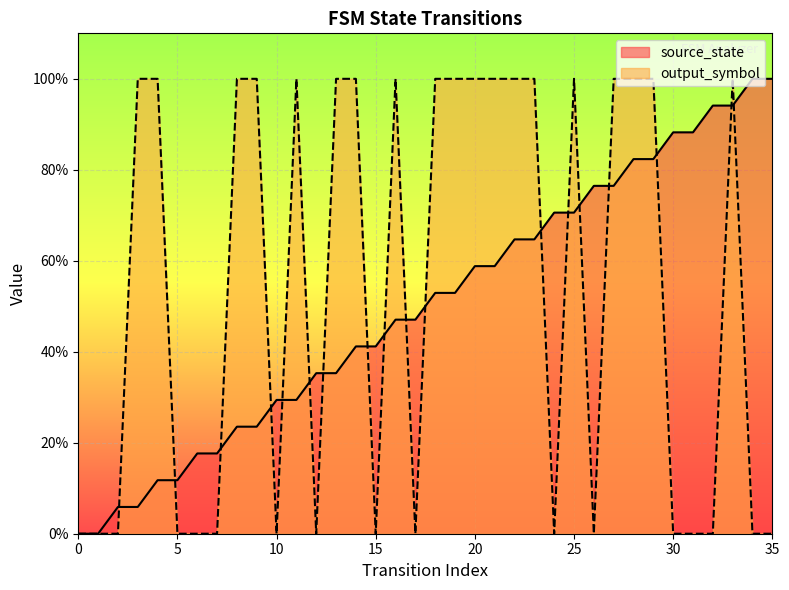

At 30, list the series in order from largest to smallest.

source_state, output_symbol